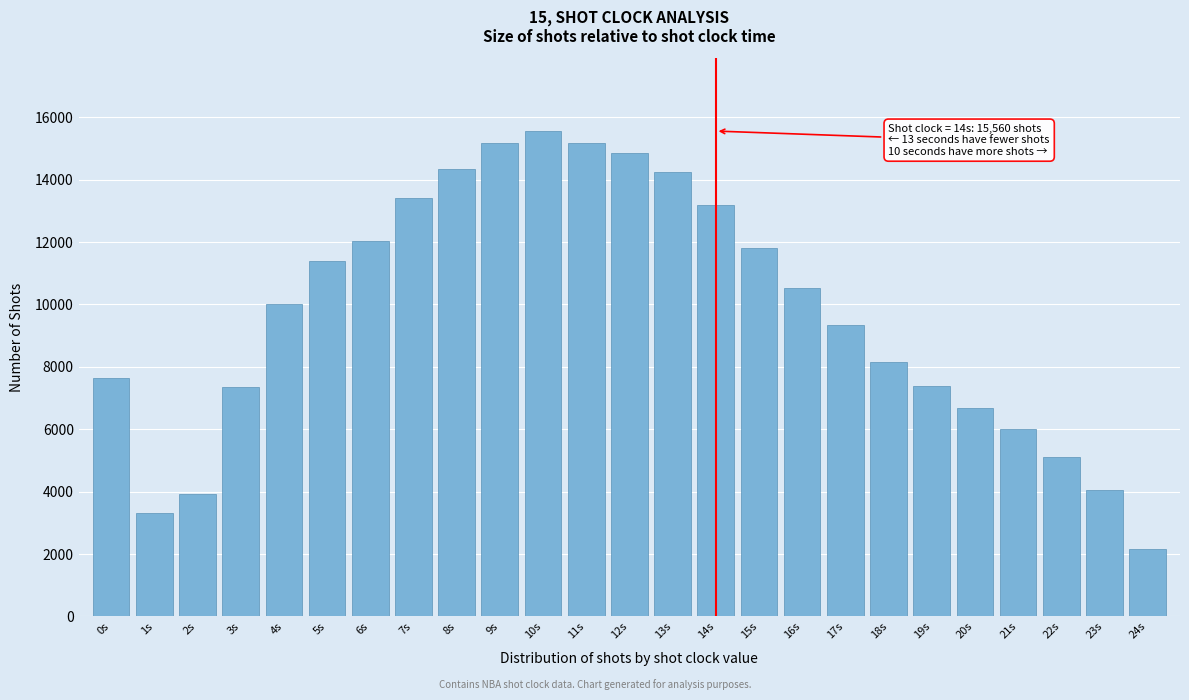

What is the difference between the maximum and minimum values?

13413